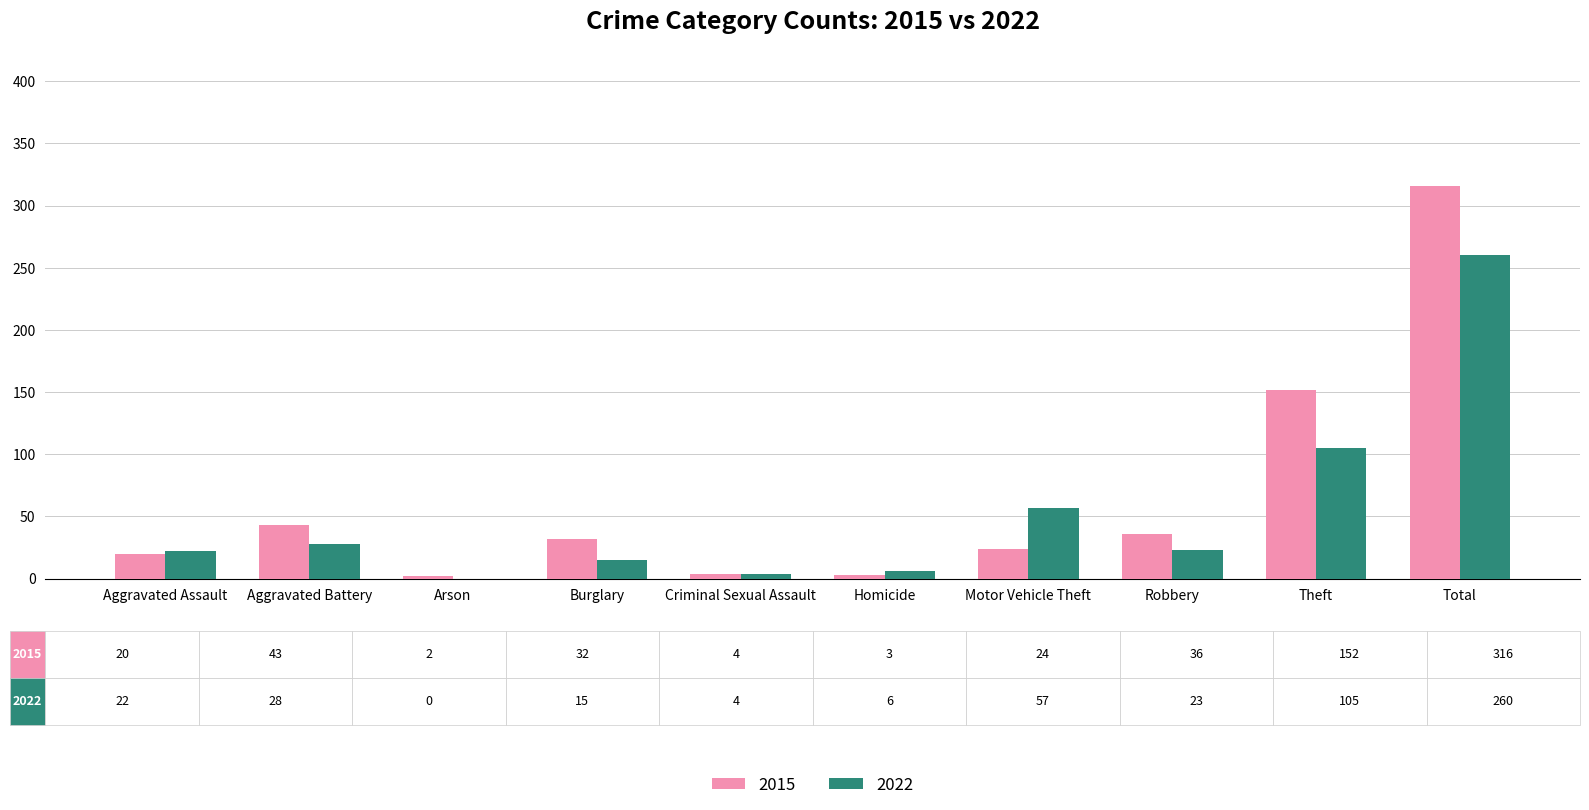

What is the total value across all series at Motor Vehicle Theft?

81